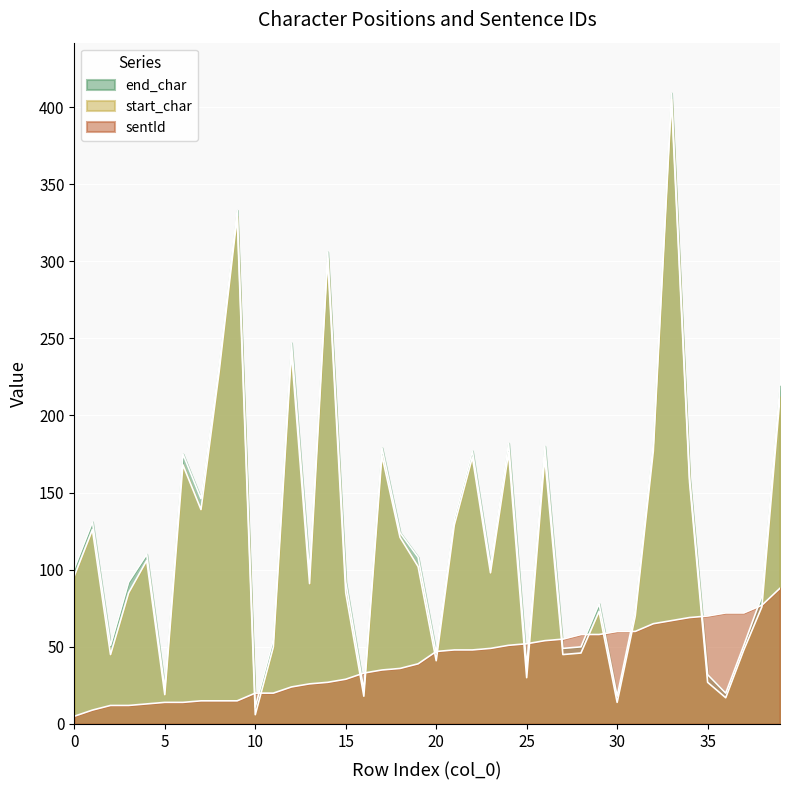

True or false: sentId has more than 1 points higher than both neighbors.

False